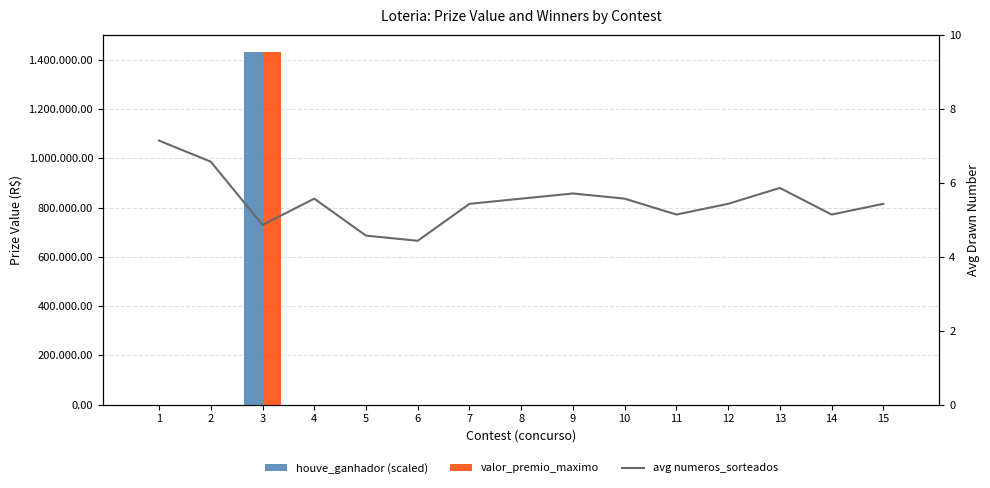

Count the number of categories in the chart.

15